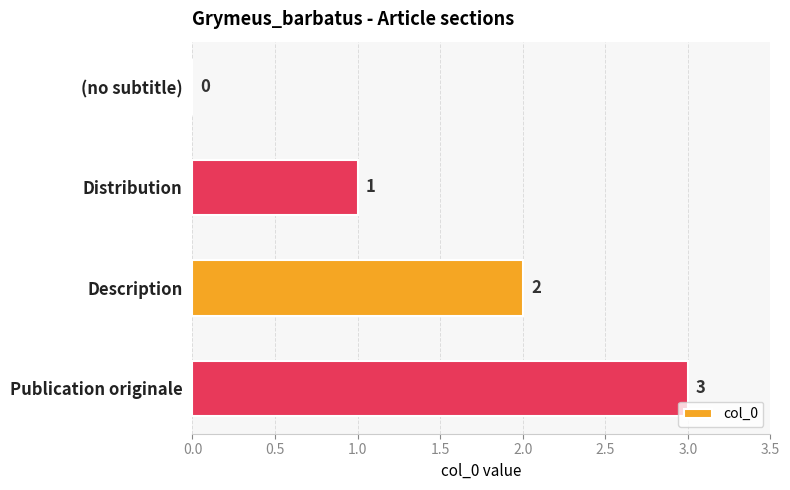

What is the average value?

2